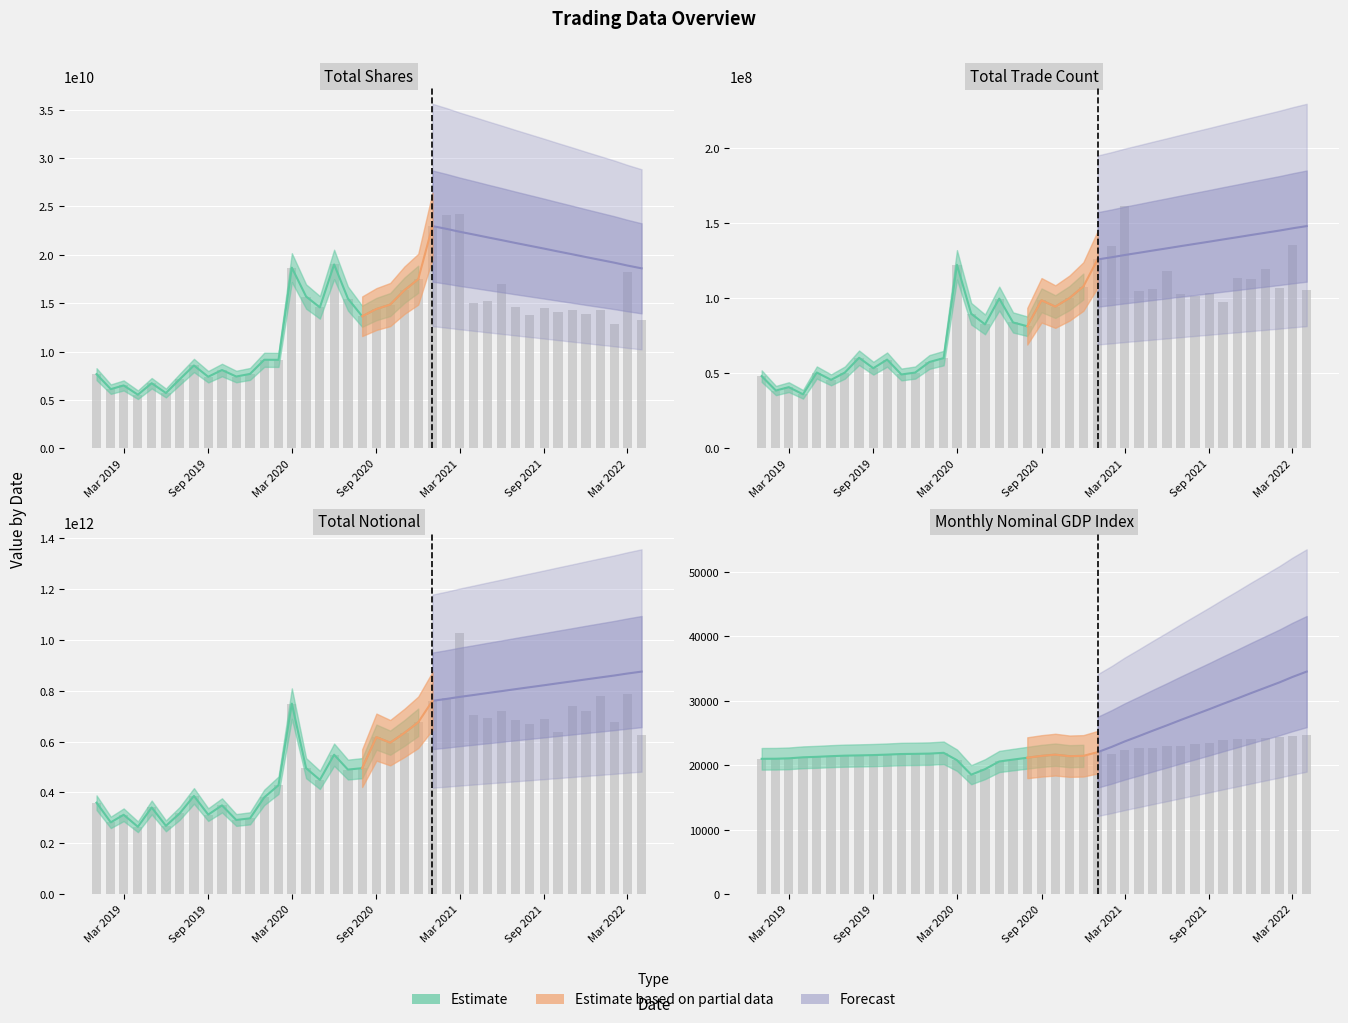

Which series has the largest total across all categories?

Total Notional